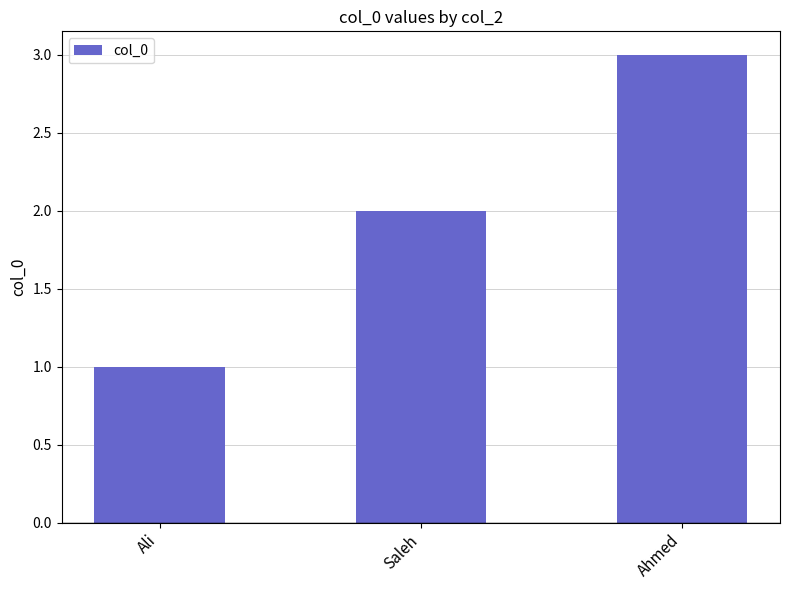

List the labels in order of value, smallest first.

Ali, Saleh, Ahmed